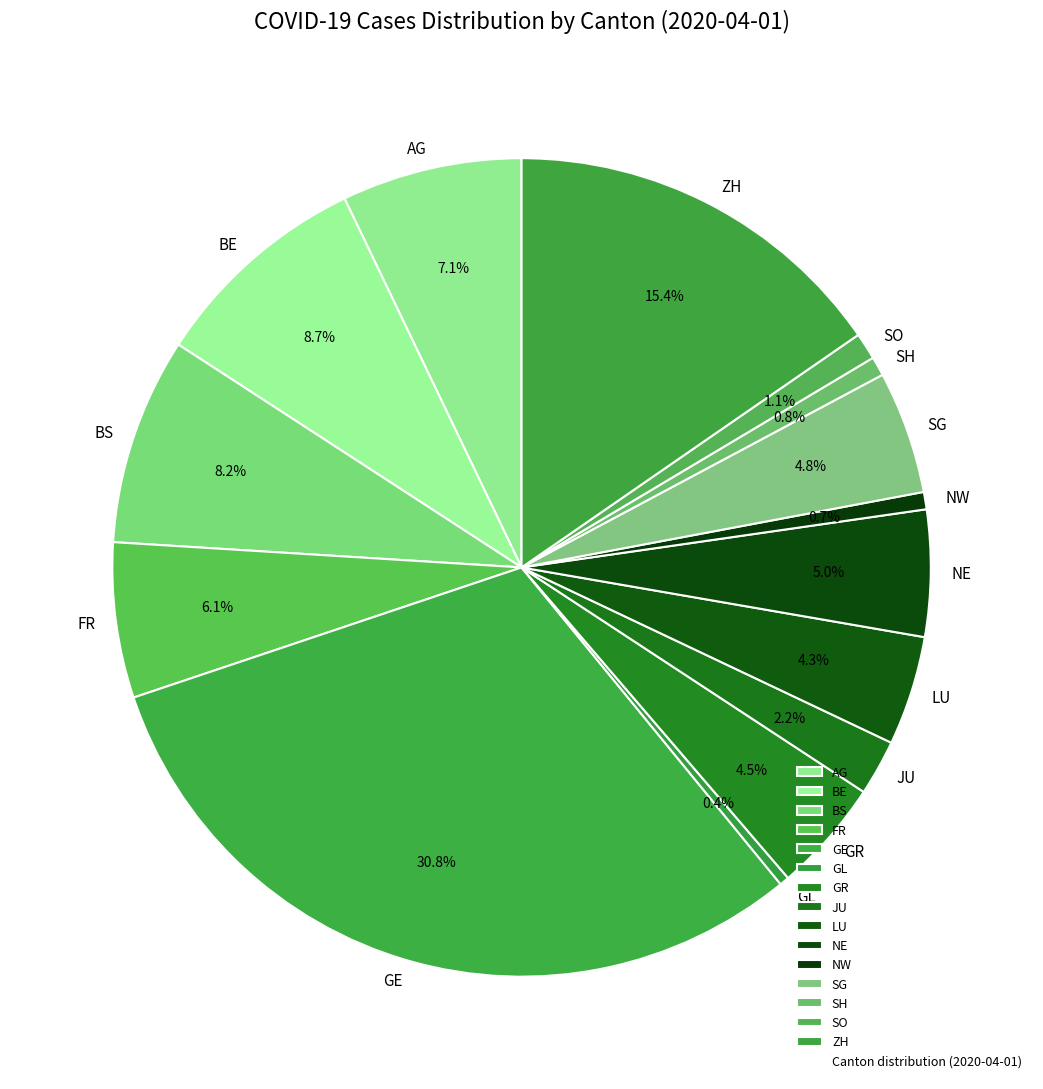

Combined, what portion of the pie is LU and ZH?

19.7%